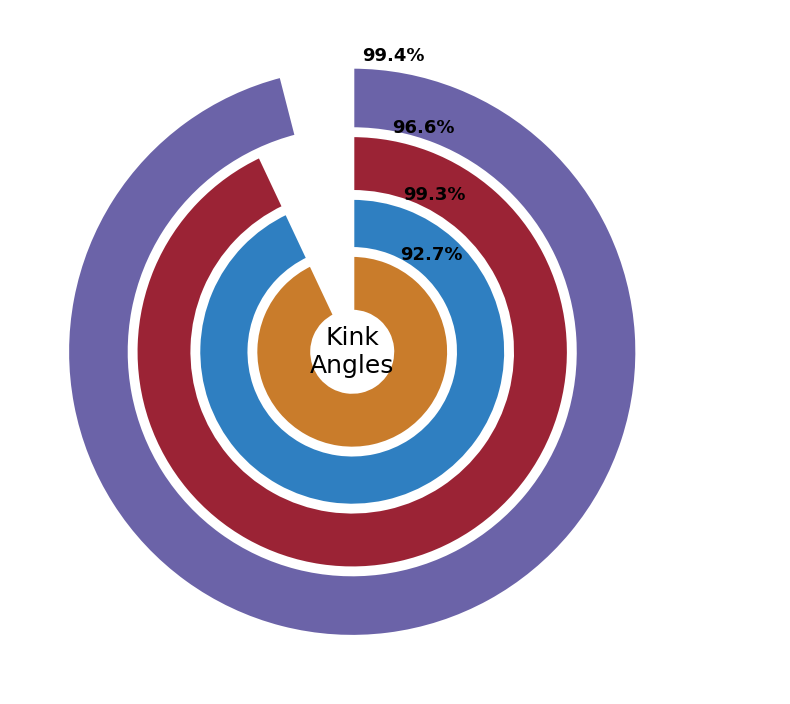

True or false: 254 accounts for 10% of the total.

False